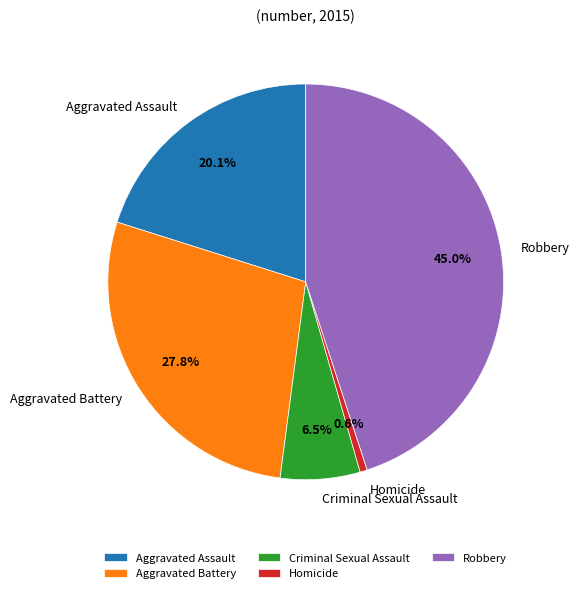

How many slices are in this pie chart?

5